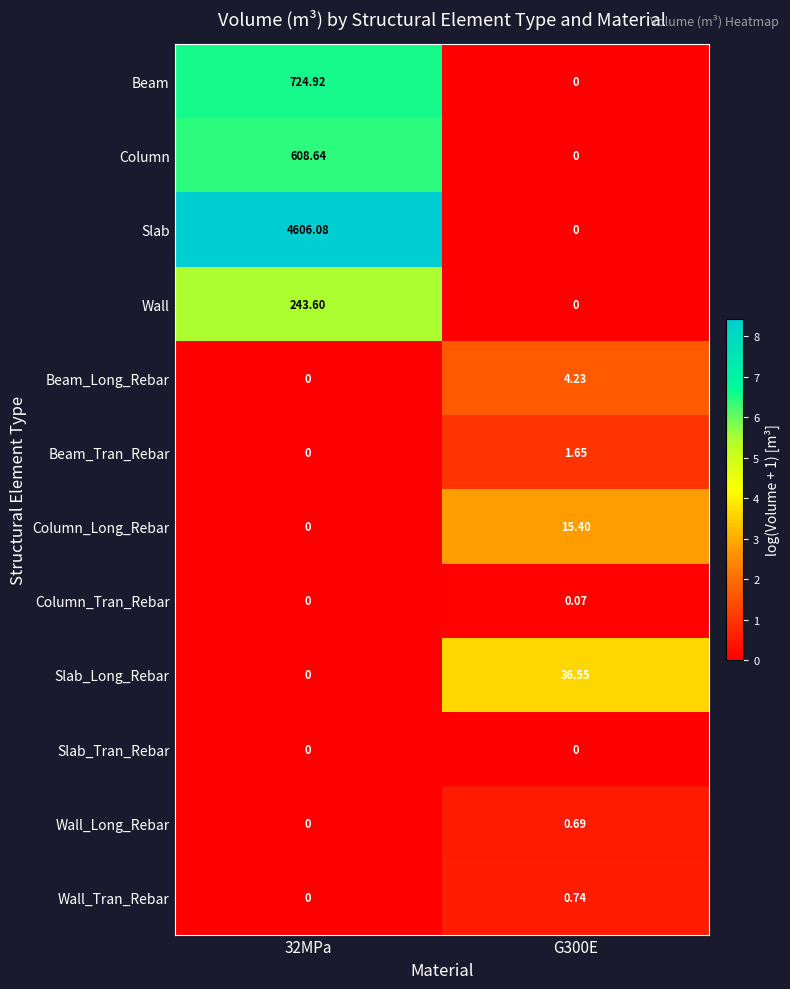

What is the spread (max minus min) of values at 32MPa?

4606.1